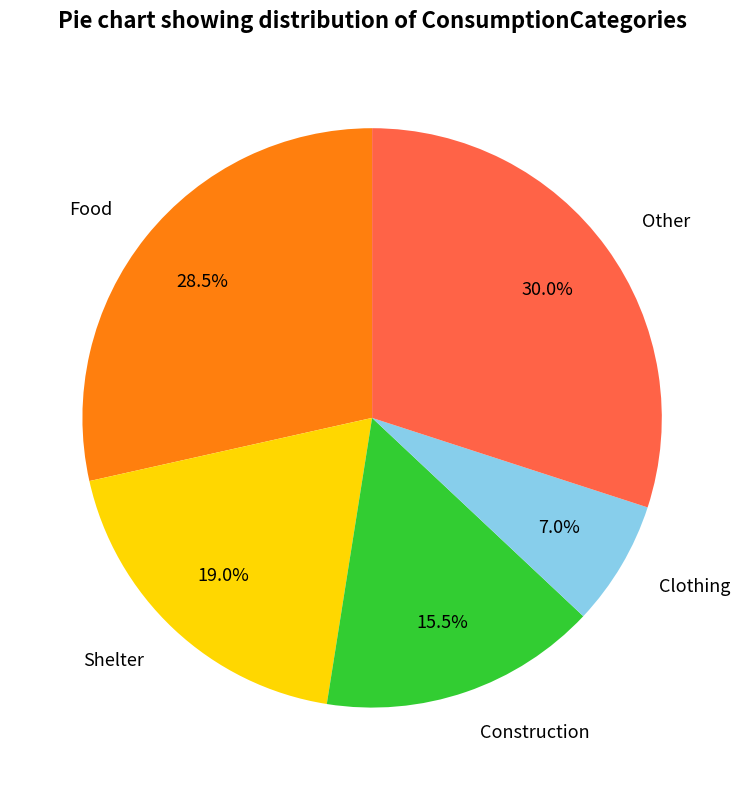

How many slices are in this pie chart?

5